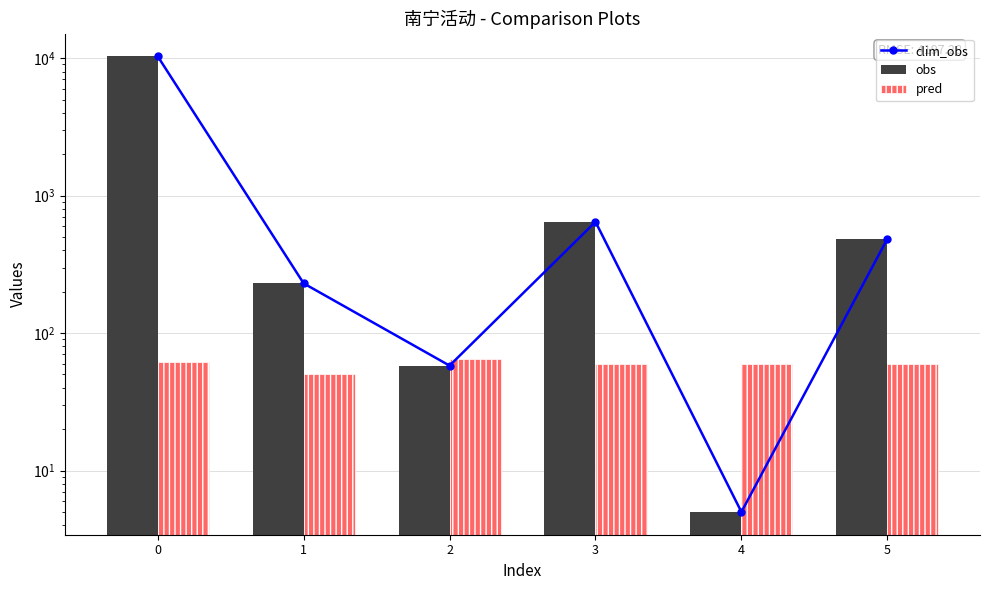

What value does the clim_obs series have at 5, to the nearest 10?

480